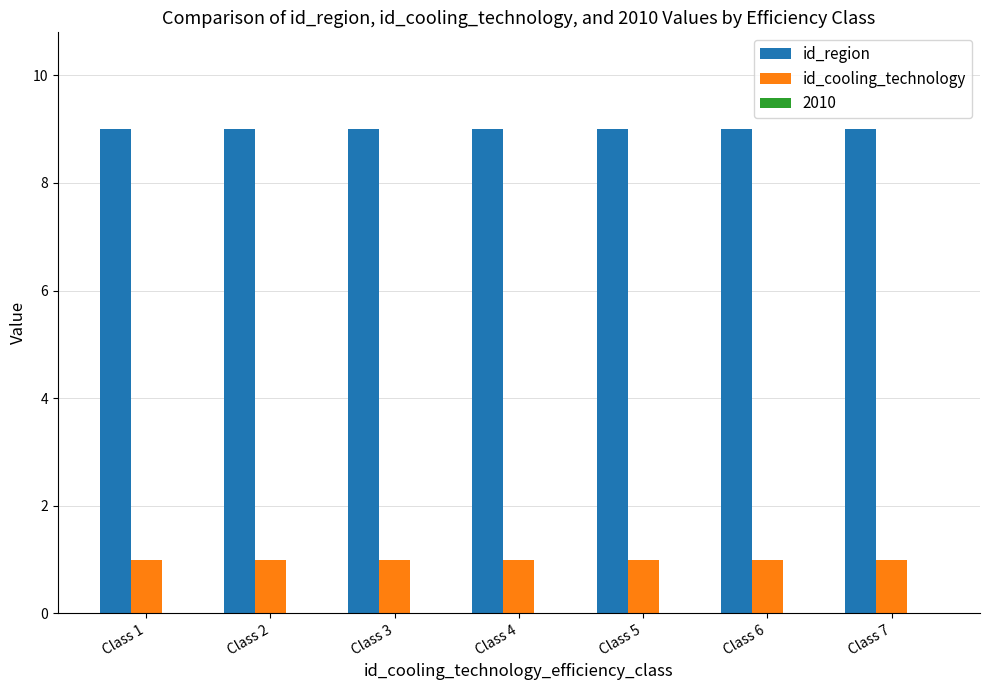

The value of id_region at Class 6 is 9. True or false?

True